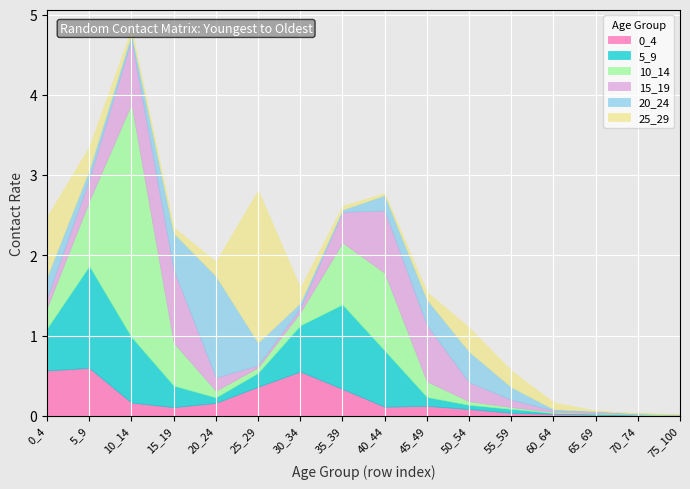

What is the average value of the 5_9 series?

0.4